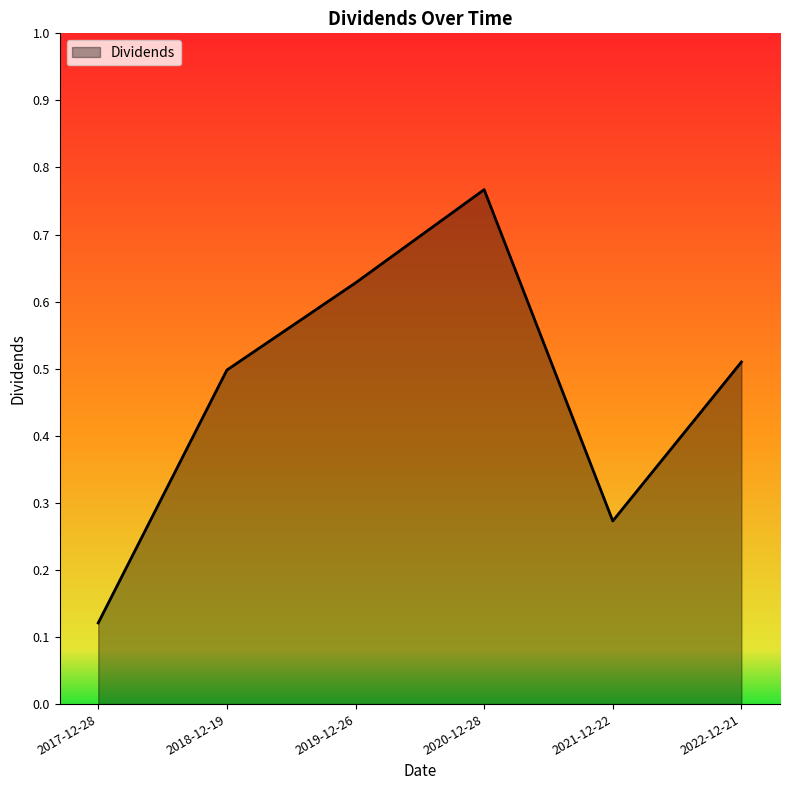

What is the sum of the values at 2019-12-26 and 2021-12-22?

0.9